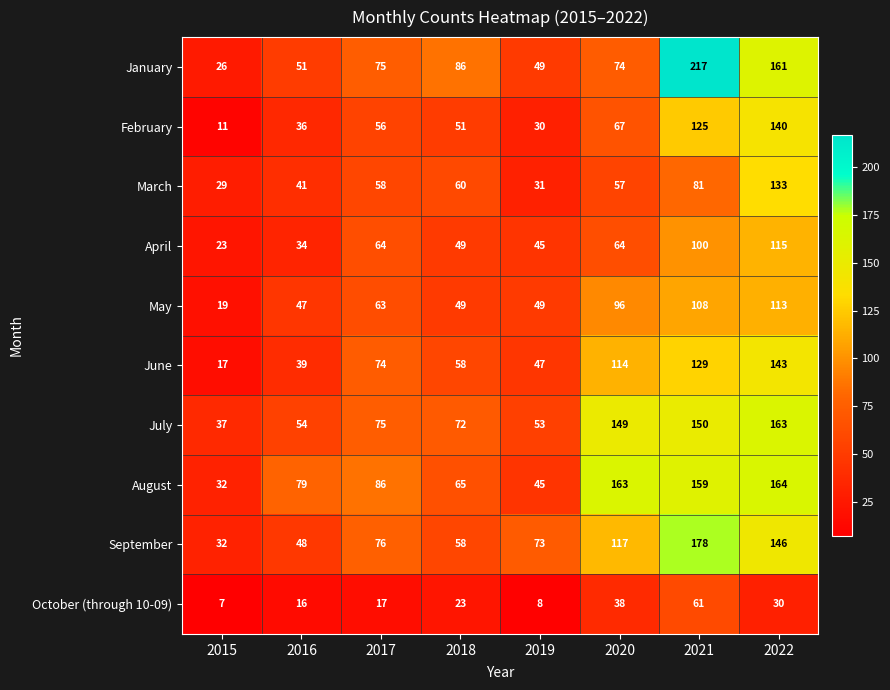

What is the average value of the September series?

91